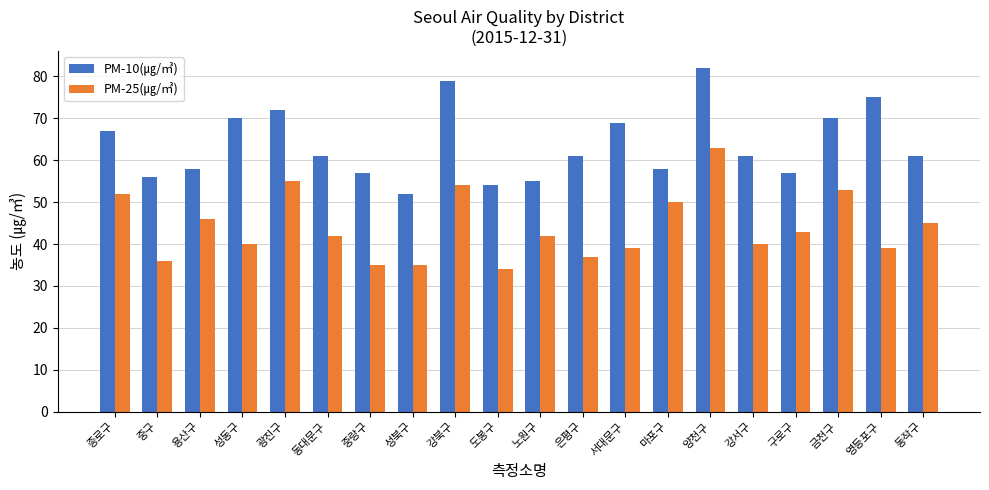

What is the value of the PM-10(㎍/㎥) bar at the 1st from the left?

67